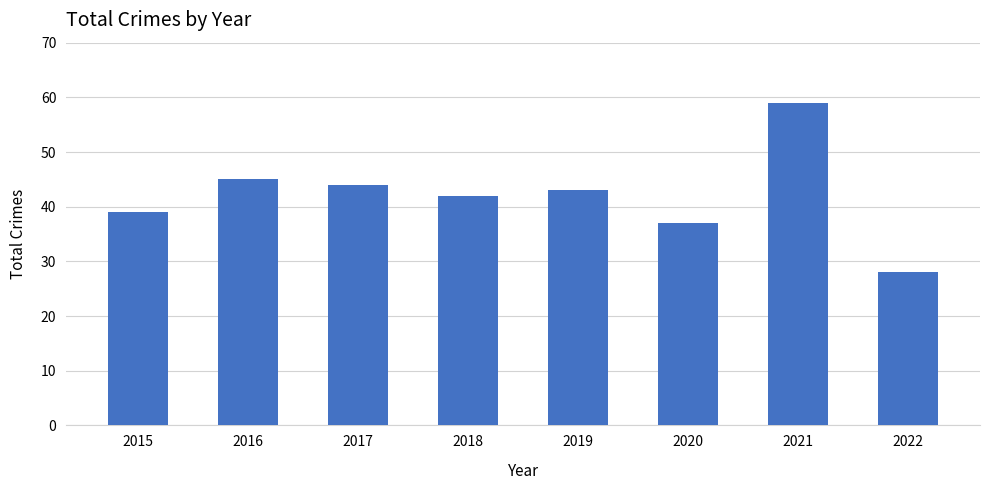

Is it true that the value at 2017 is 73?

False